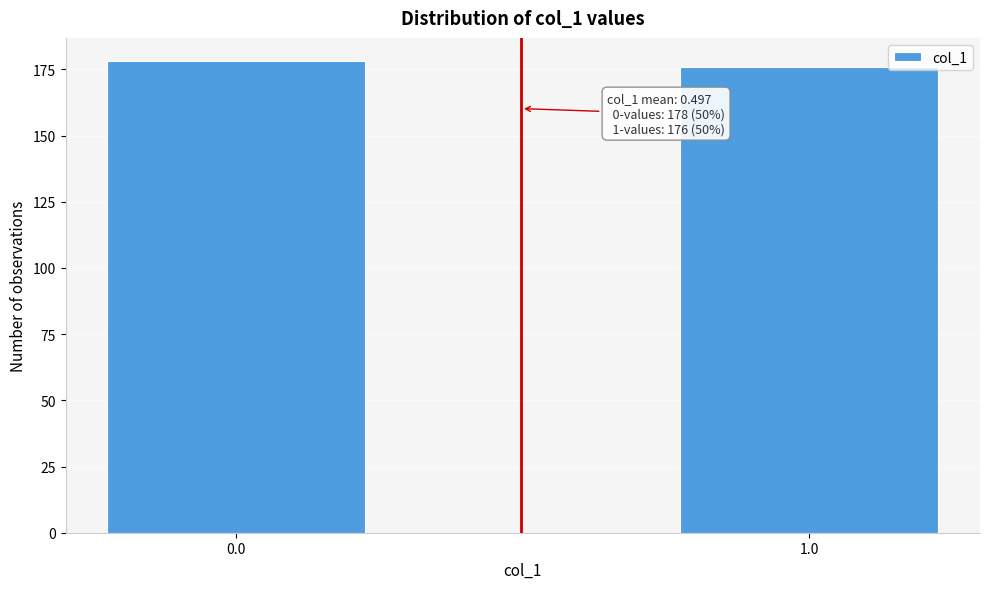

Reading left to right, list all the values displayed in this chart.

0.0=178	1.0=176